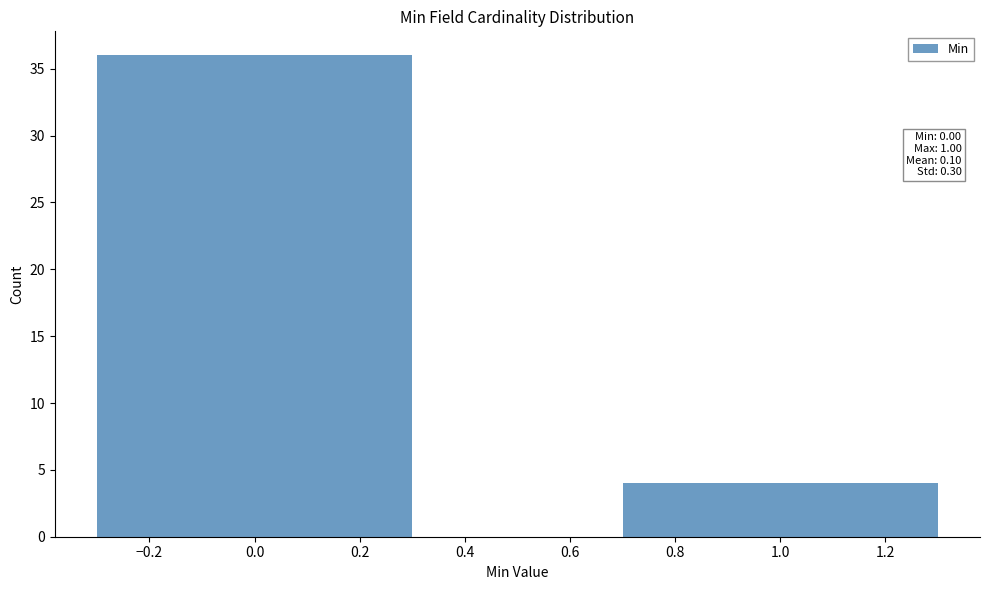

Reading left to right, extract all data points from this chart.

0.0=36	1.0=4